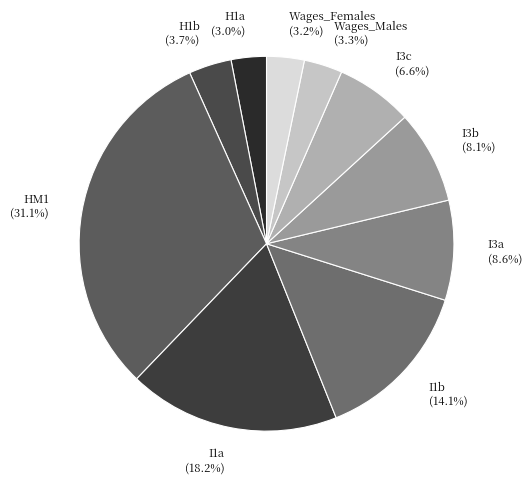

Count the number of slices in the pie.

10